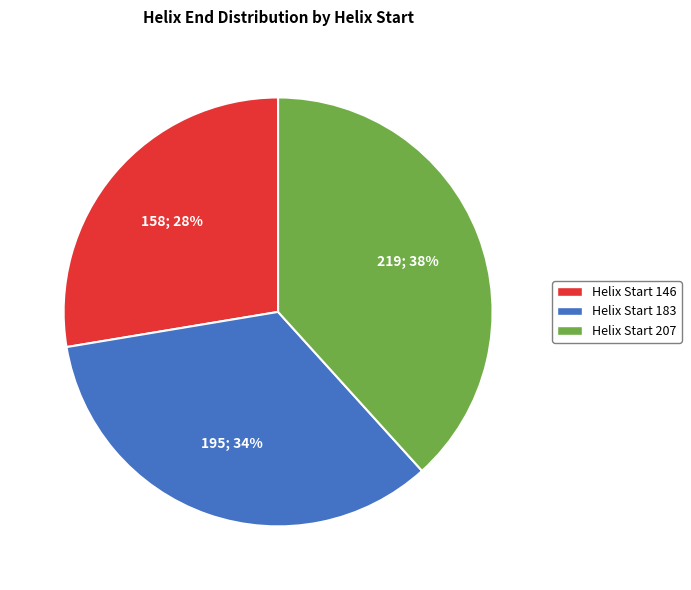

To the nearest percent, what is the average slice percentage?

33%